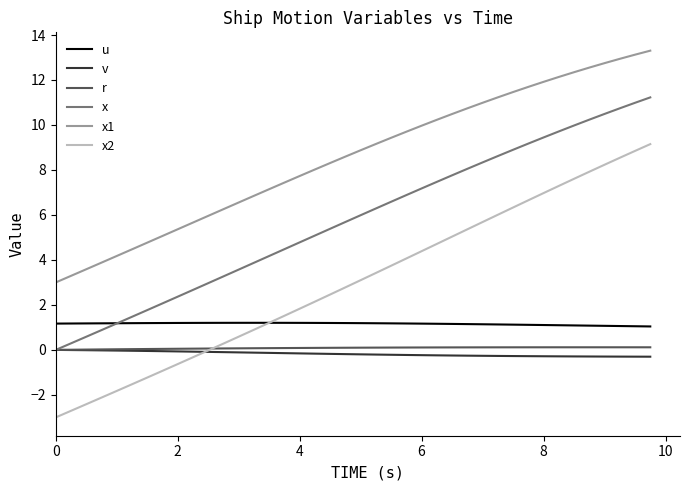

What is the minimum value shown in the chart?

-3.0